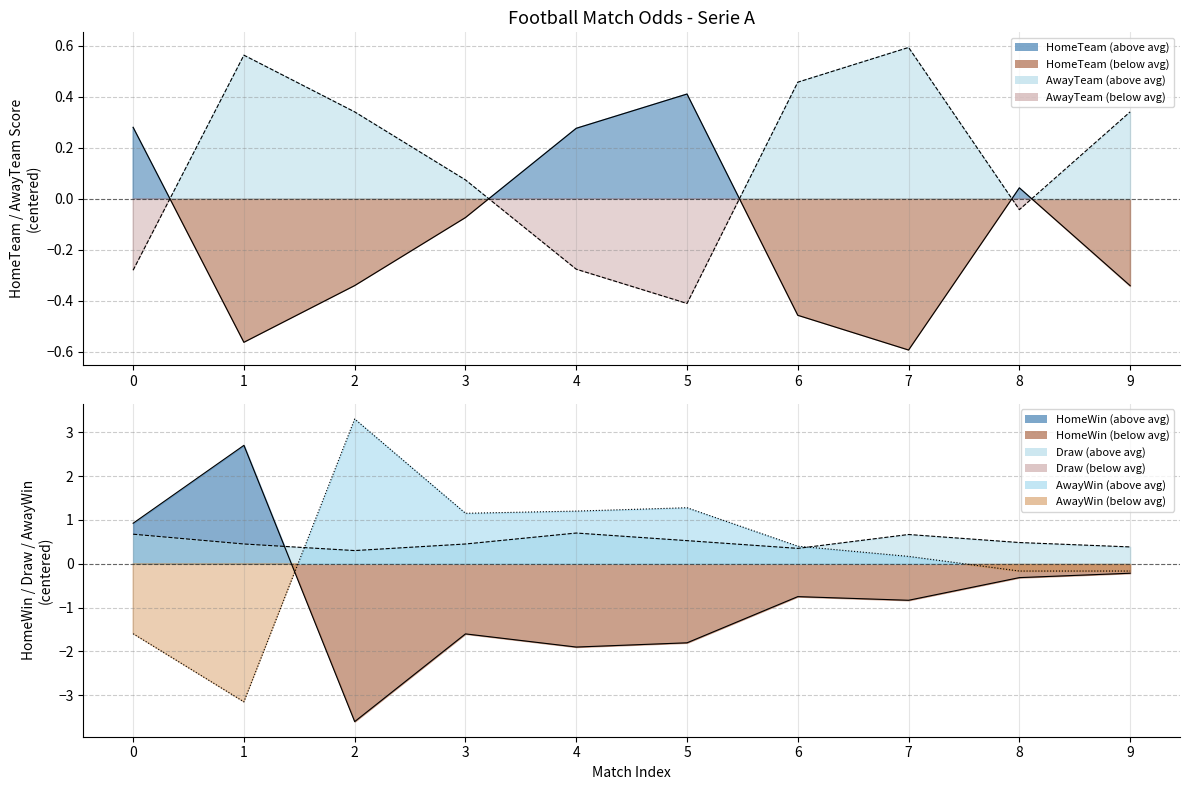

How many values in HomeWin_line are above zero?

2